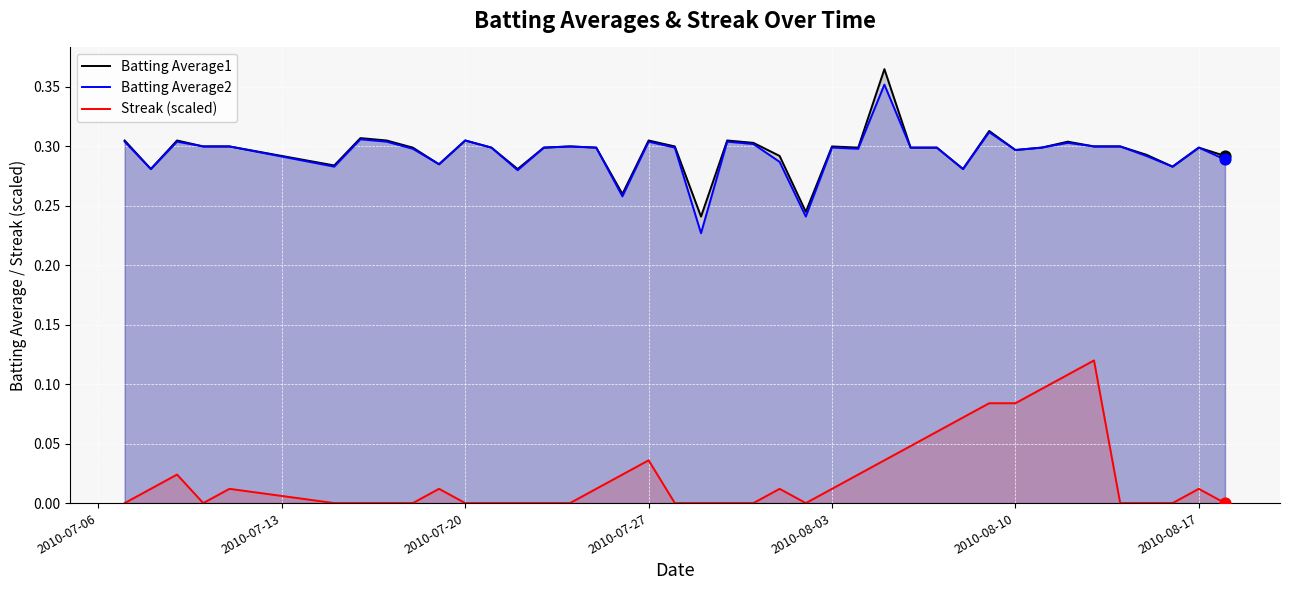

True or false: Batting Average2 and Streak (scaled) cross at least once.

False